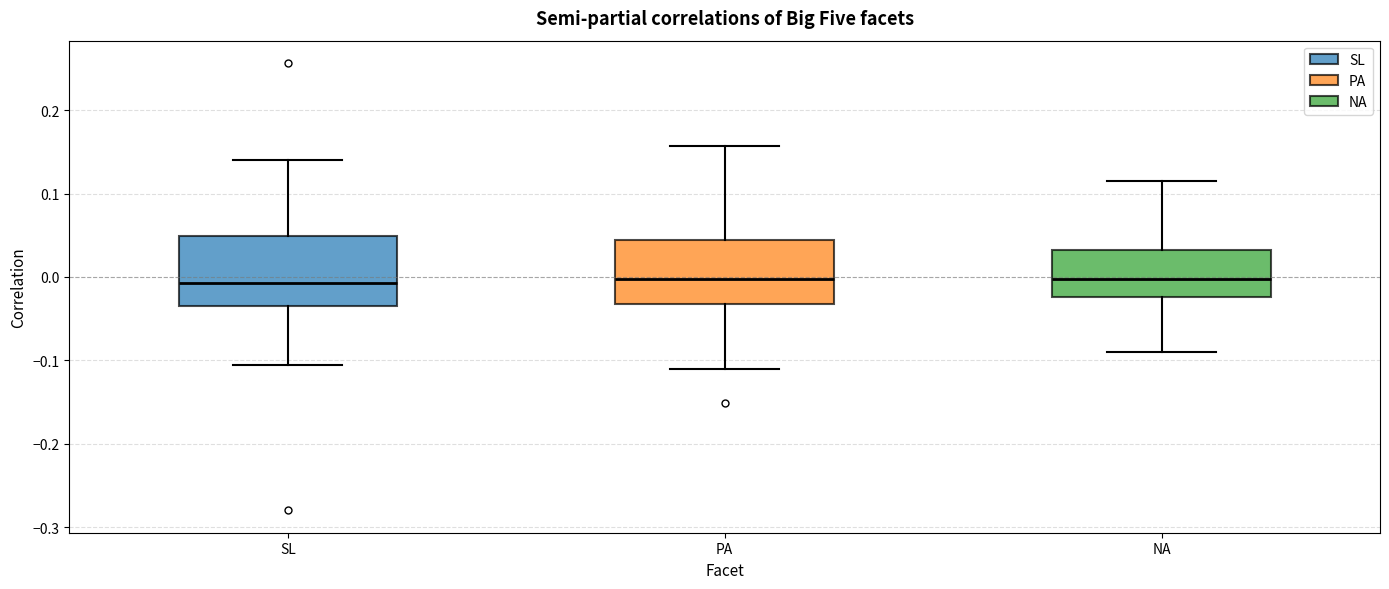

Where is the upper edge of the box for PA on the y-axis? The values are not printed on the chart, so give them approximately, as read against the axis.

0.04